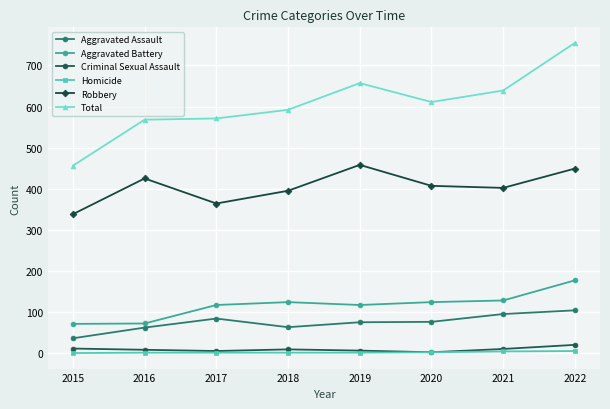

What is the lowest value of the Aggravated Assault series?

36